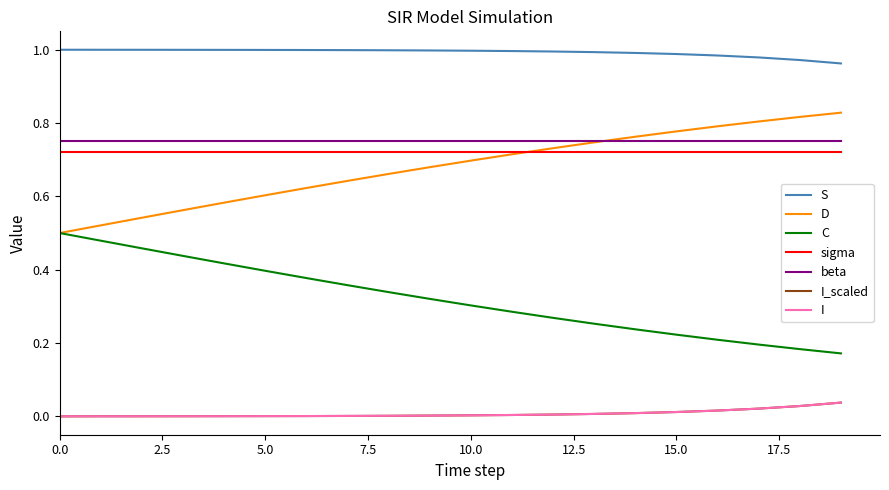

True or false: sigma and C cross at least once.

False